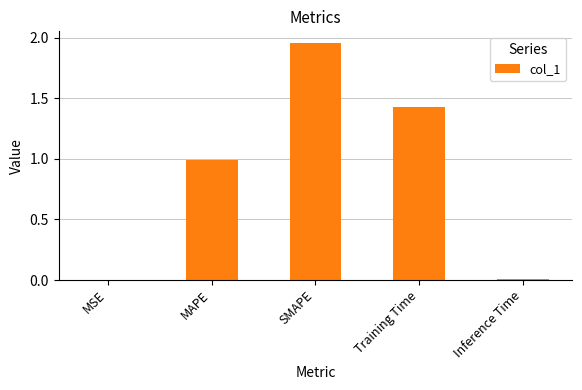

At which category does the chart reach its peak across all series?

SMAPE